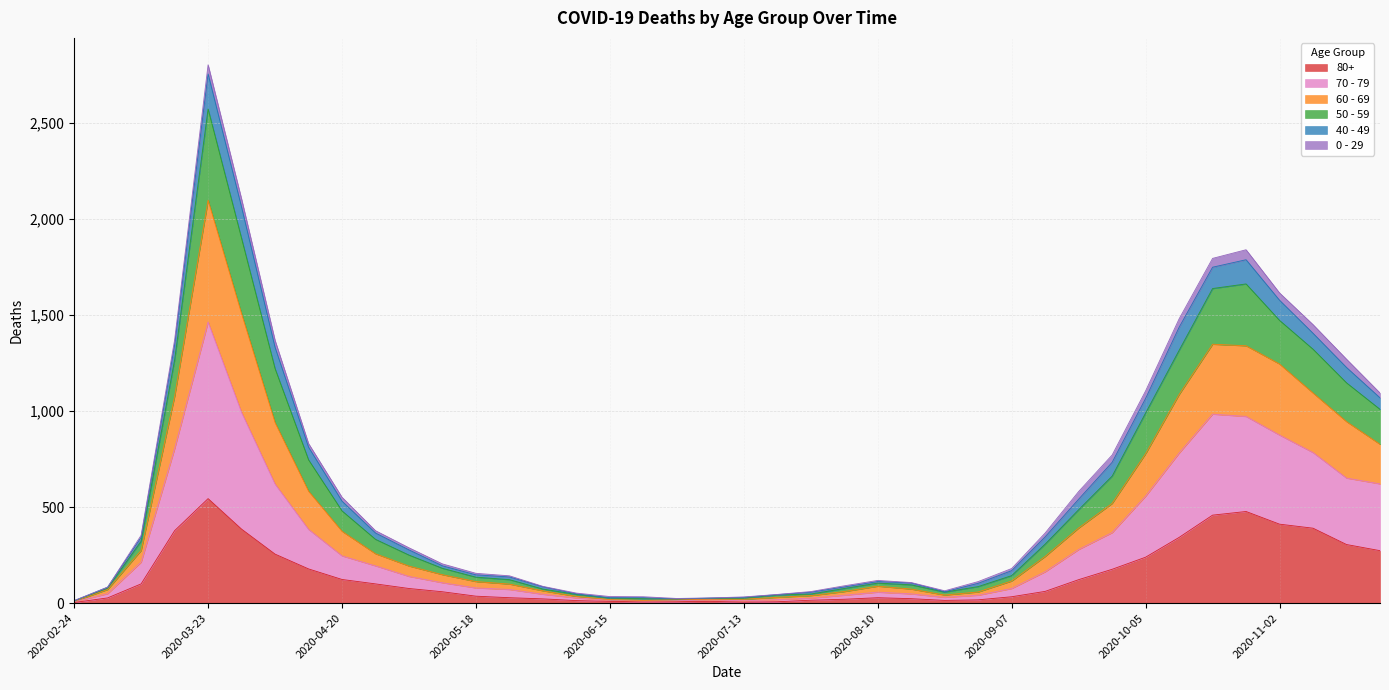

The 80+ series shows 231 at 2020-03-30. True or false?

False